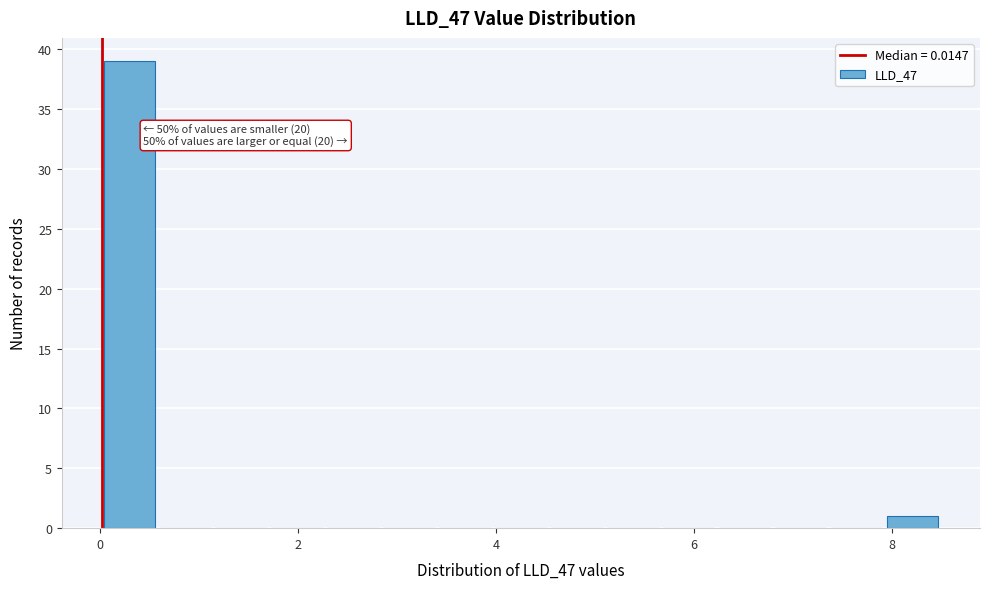

Around what value on the x-axis is the tallest bar? Give the approximate position of its centre, as read against the axis.

0.2